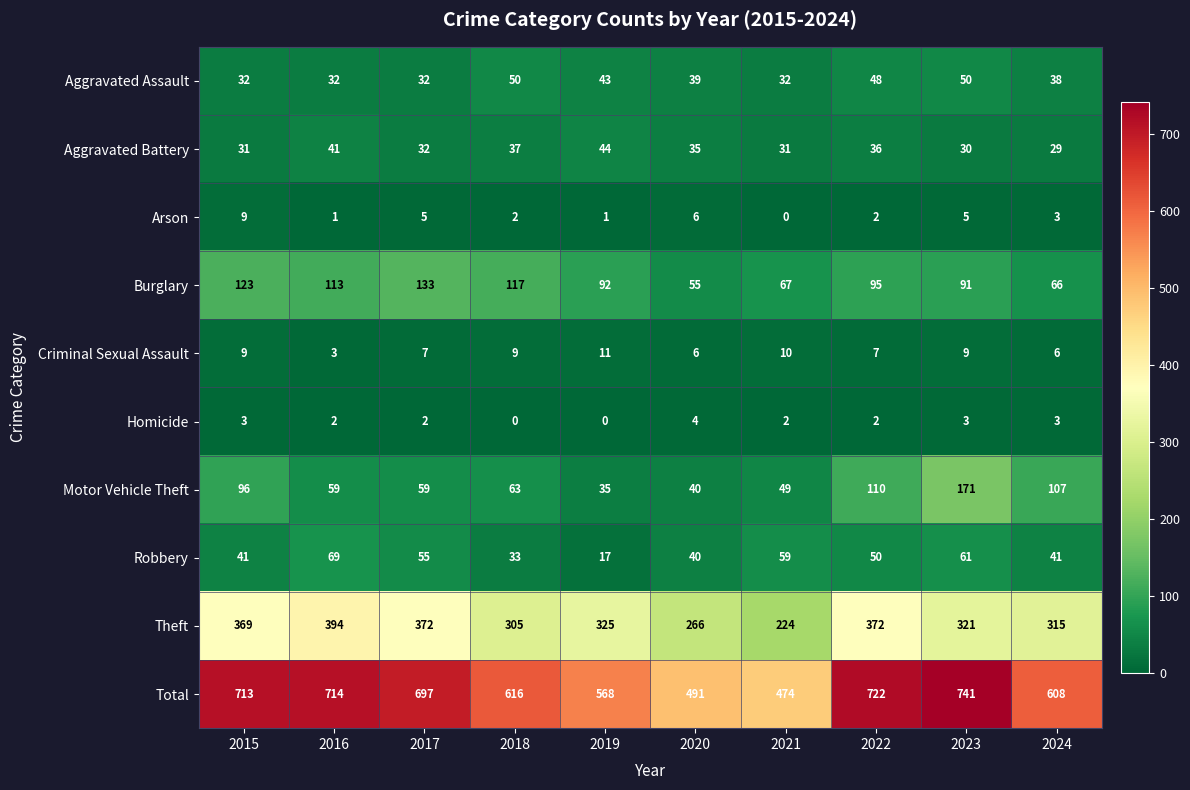

How many Aggravated Assault values are between 32 and 48?

8